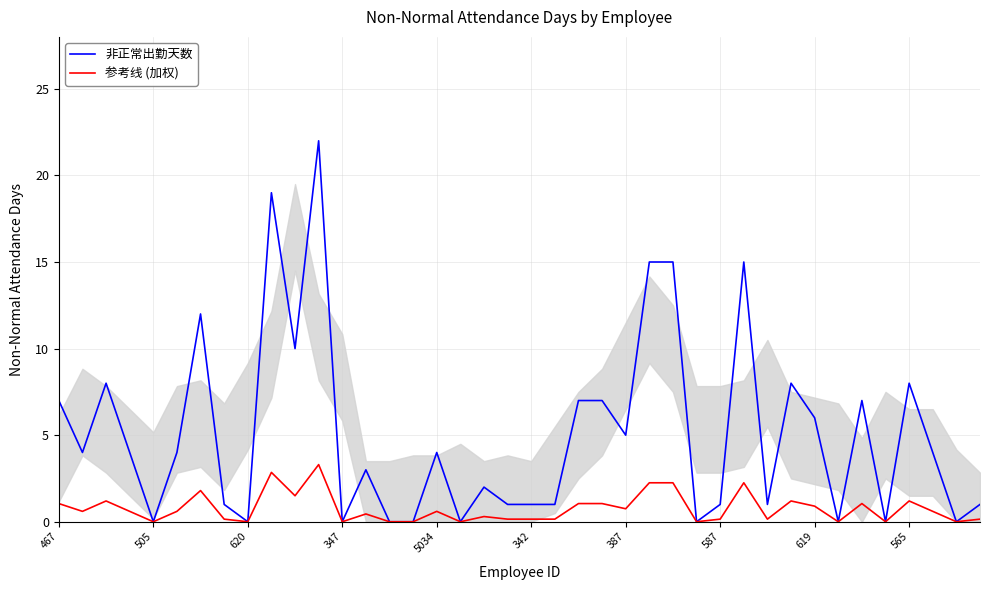

Is the value of 非正常出勤天数 at 14 greater than the value of 参考线 (加权) at 587?

No